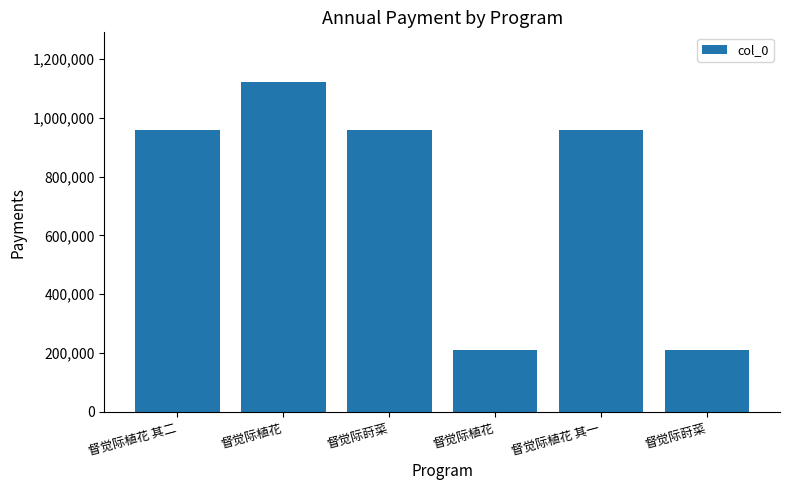

List the labels in order of value, largest first.

督觉际植花, 督觉际植花 其二, 督觉际植花 其一, 督觉际莳菜, 督觉际莳菜, 督觉际植花